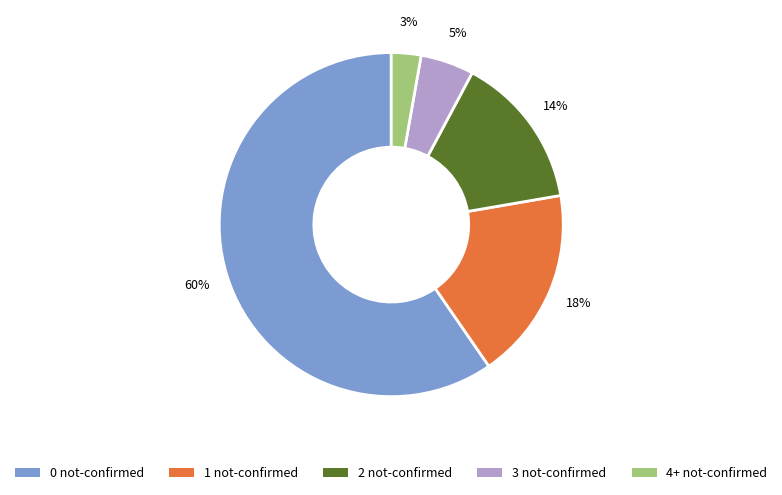

Which has a higher value, 0 not-confirmed or 3 not-confirmed?

0 not-confirmed